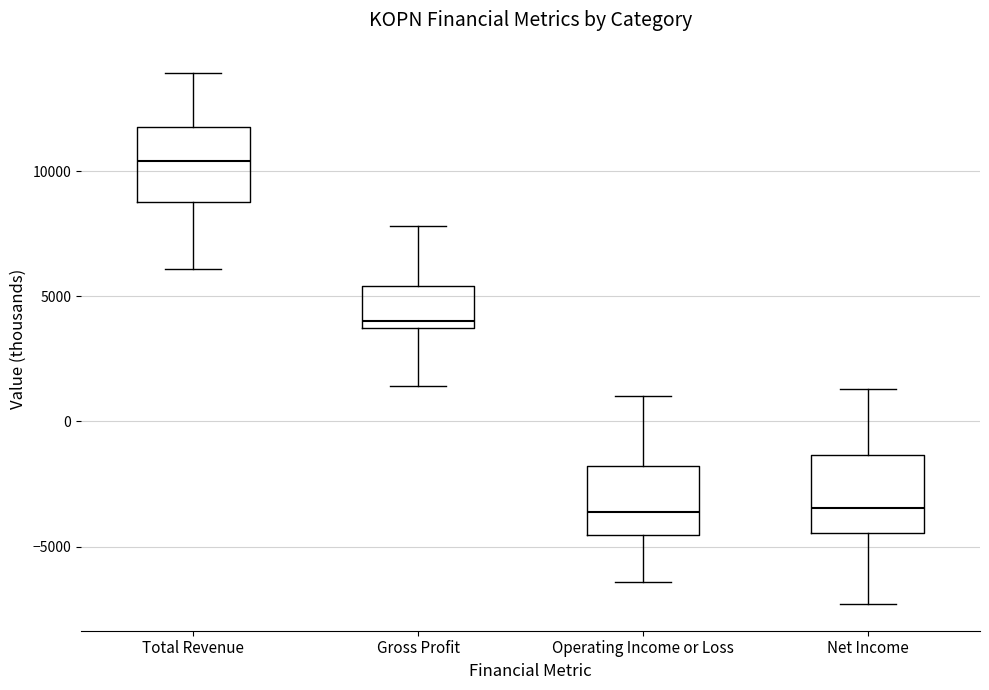

Reading left to right, read every box against the y-axis: the position of its median line, the range the box covers, and the ends of its whiskers. The values are not printed on the chart, so give them approximately, as read against the axis.

Total Revenue: median 10500, box 9000 to 12000, whiskers 6000 to 14000
Gross Profit: median 4000 (just above the box's lower edge), box 4000 to 5500, whiskers 1500 to 8000
Operating Income or Loss: median -3500, box -4500 to -2000, whiskers -6500 to 1000
Net Income: median -3500, box -4500 to -1500, whiskers -7500 to 1500